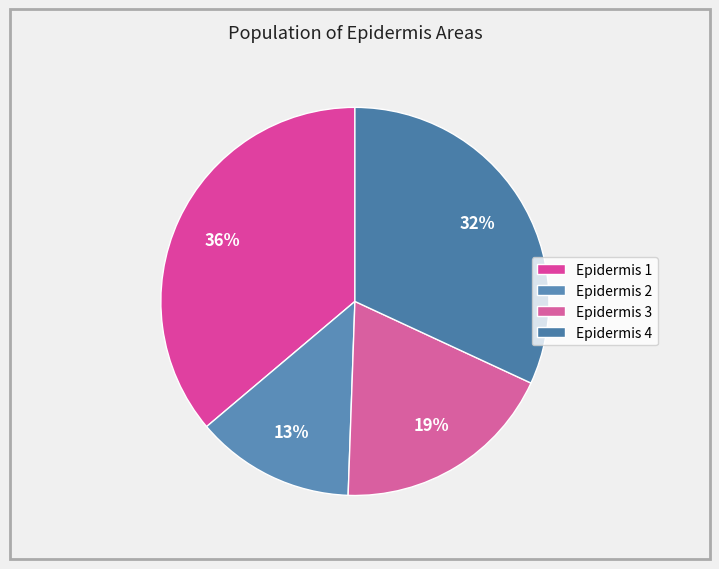

How many slices are in this pie chart?

4